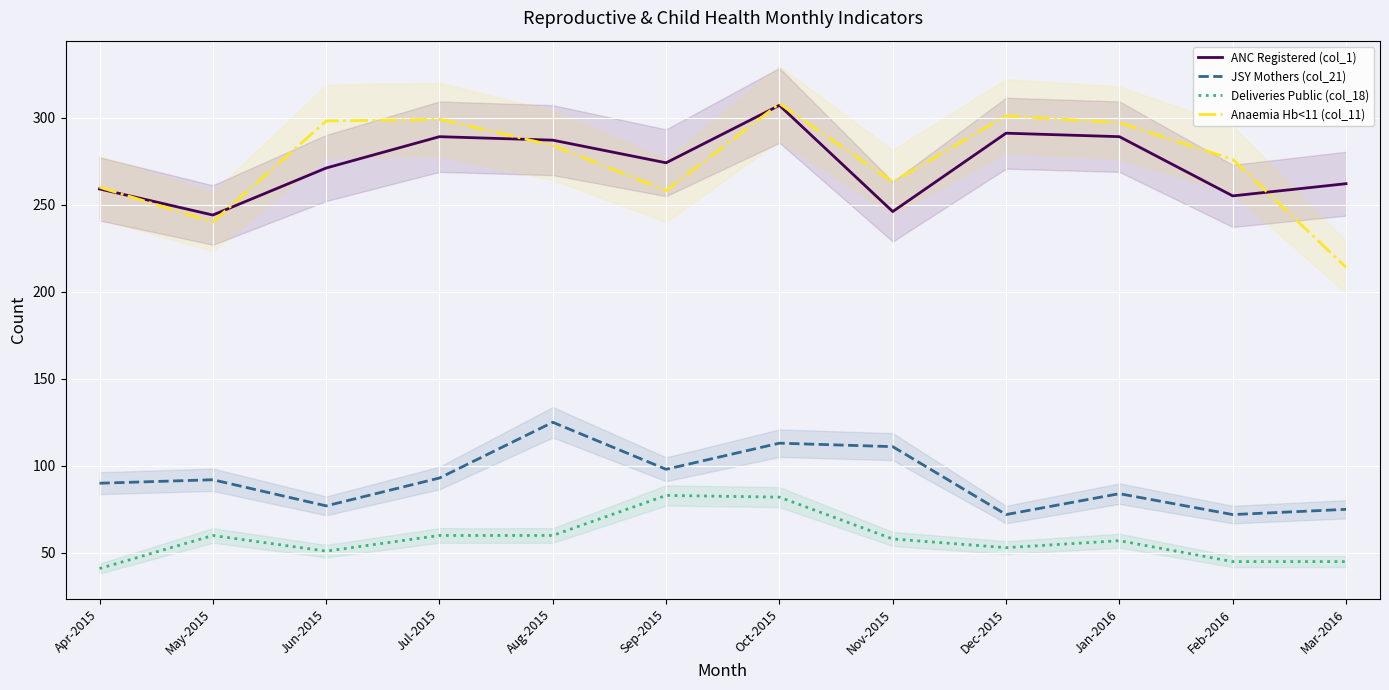

Which label corresponds to the largest value in the chart?

Oct-2015